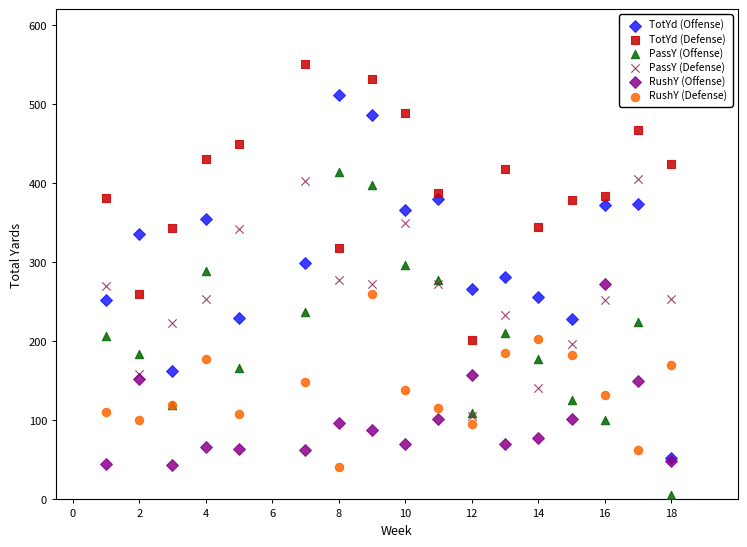

What are all the series names shown in the legend?

TotYd (Offense), TotYd (Defense), PassY (Offense), PassY (Defense), RushY (Offense), RushY (Defense)